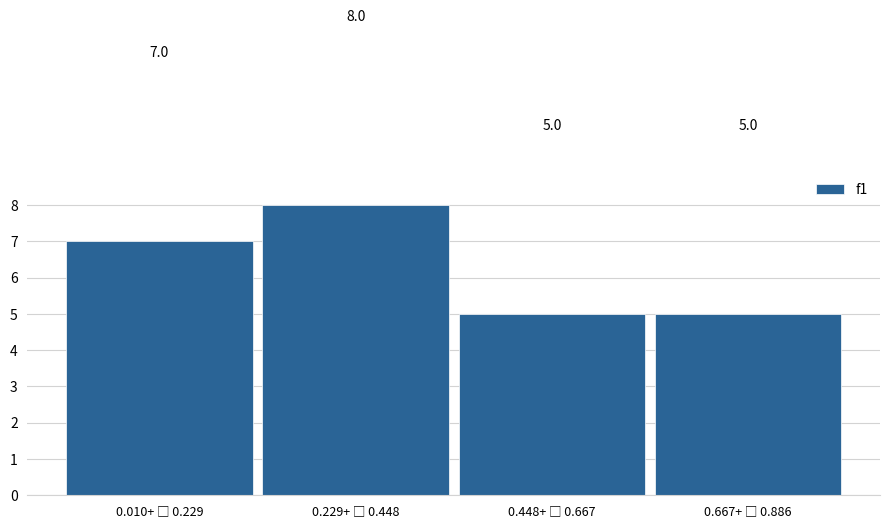

Reading left to right, list all the values displayed in this chart.

7	8	5	5